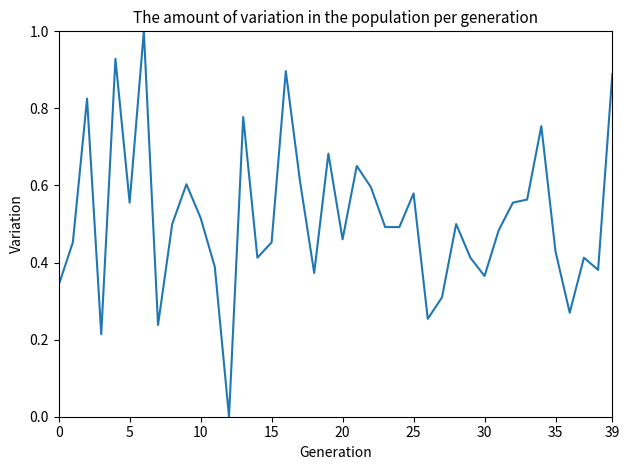

What is the greatest value displayed?

1.0